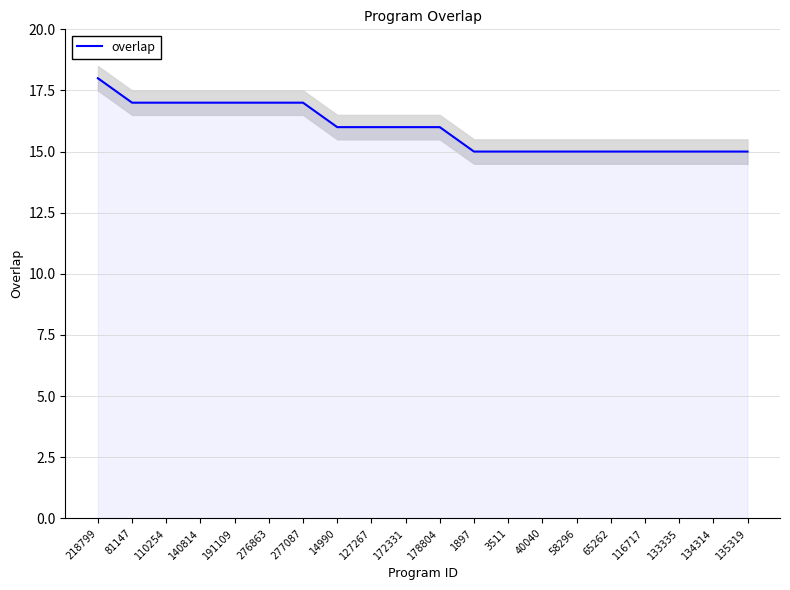

What is the value of the 3rd point from the left?

17